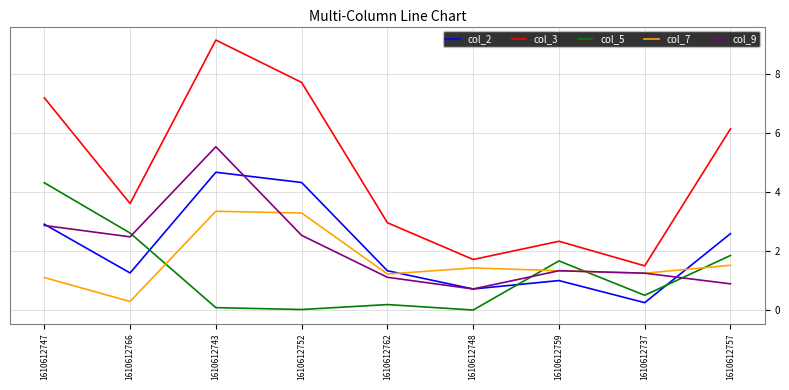

What position from the left is 1610612757?

9